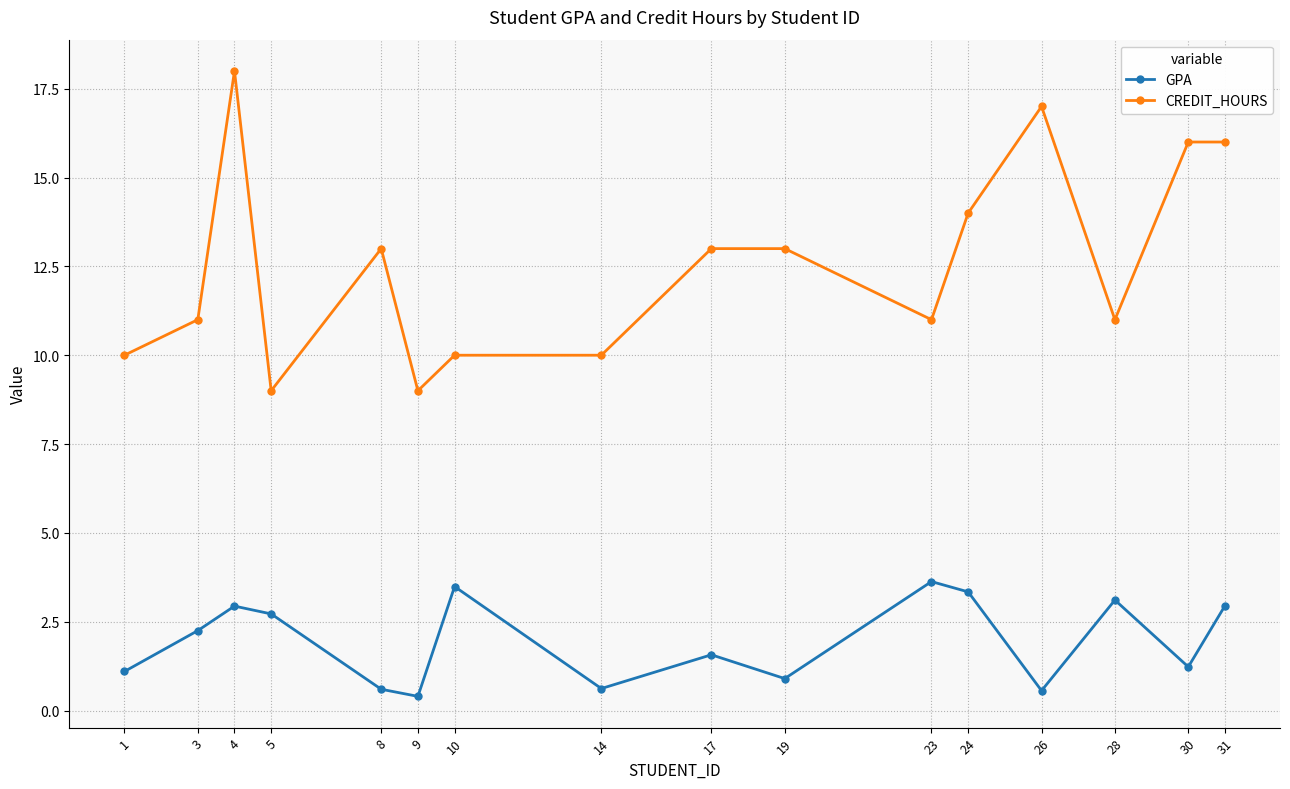

Is the value of CREDIT_HOURS at 5 greater than the value of GPA at 8?

Yes